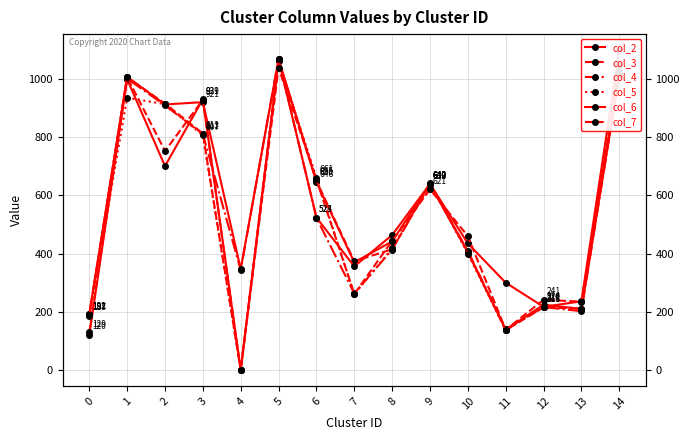

At which category does the chart reach its peak across all series?

14